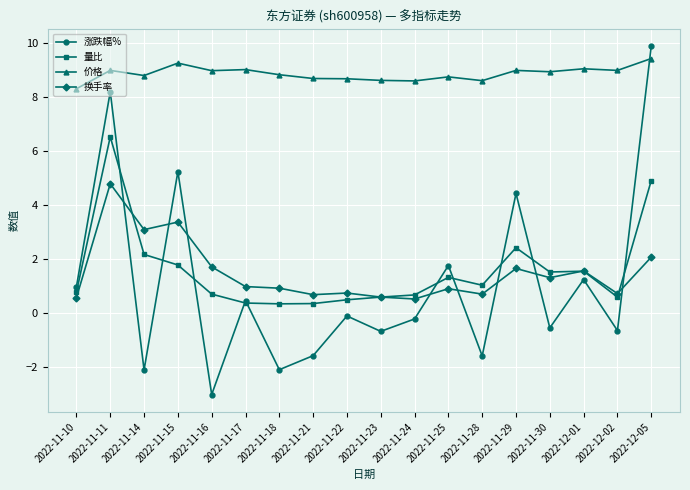

Does the chart display data point markers on the line(s)?

Yes